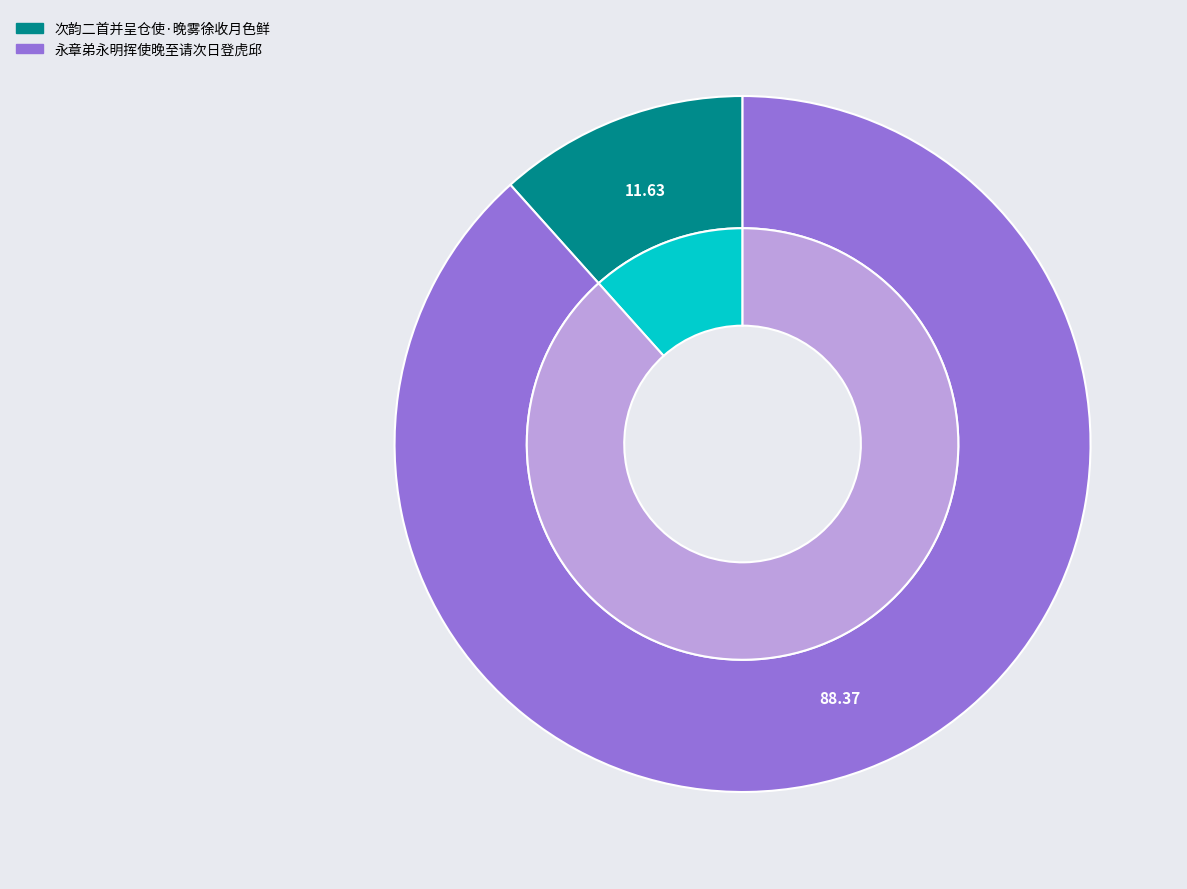

Combined, what portion of the pie is 永章弟永明挥使晚至请次日登虎邱 and 次韵二首并呈仓使·晚雾徐收月色鲜?

100.0%